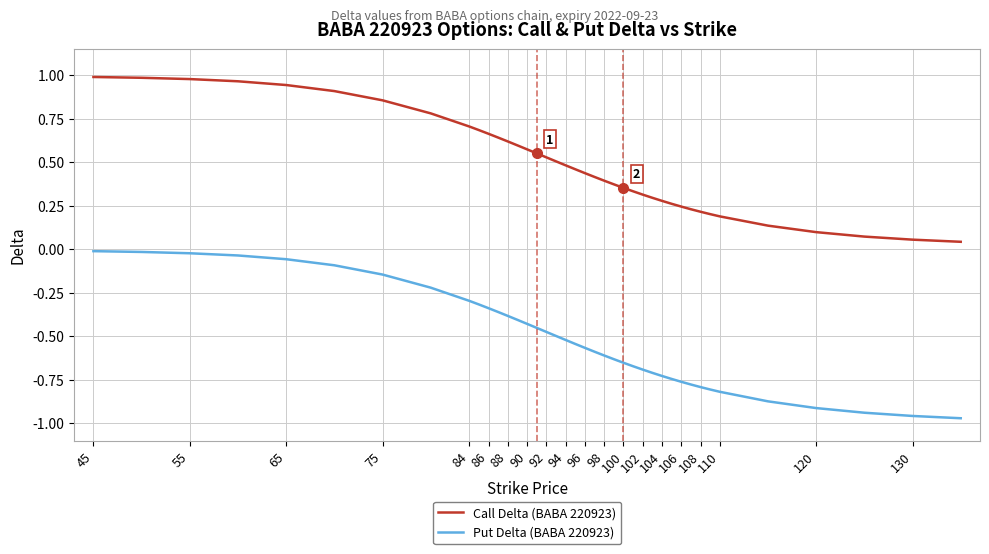

True or false: Put Delta (BABA 220923) and Call Delta (BABA 220923) intersect in this chart.

False